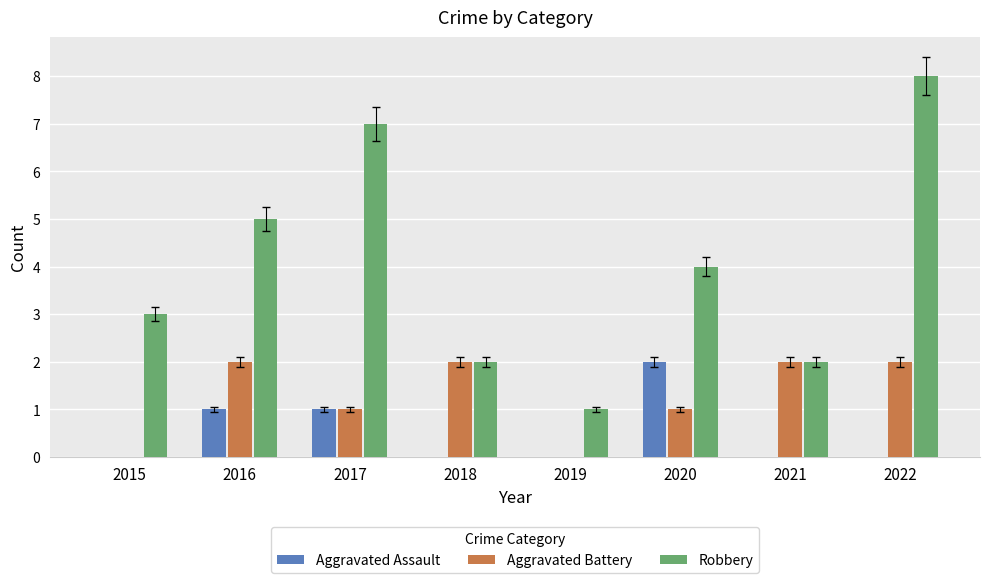

Is the value of Robbery at 2020 greater than the value of Aggravated Battery at 2016?

Yes